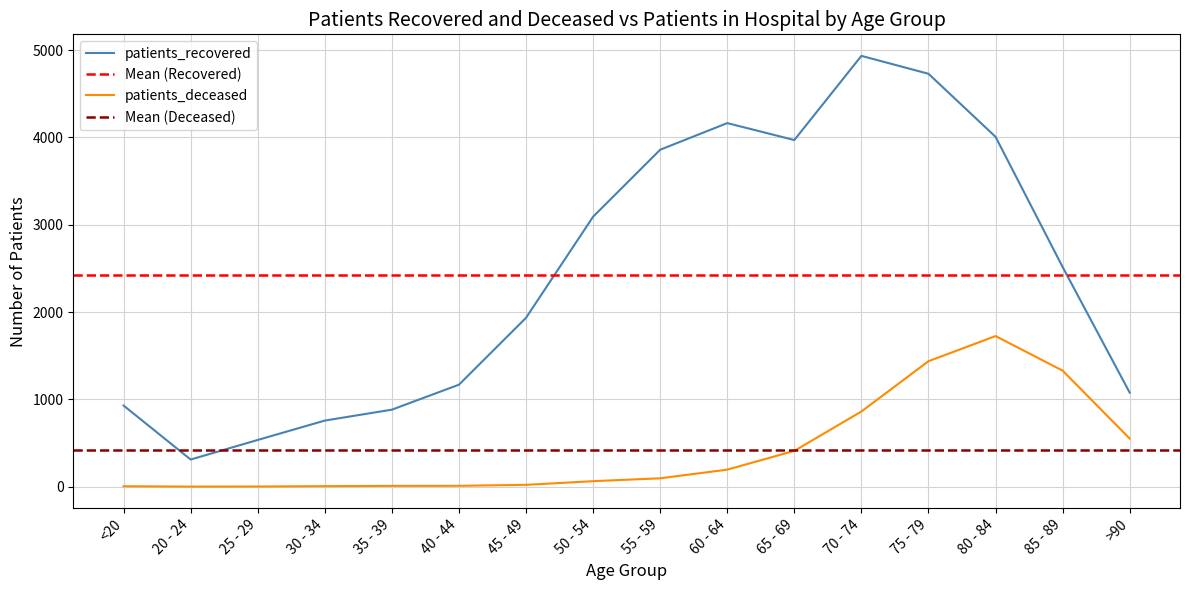

Which series has the widest spread of values?

patients_recovered